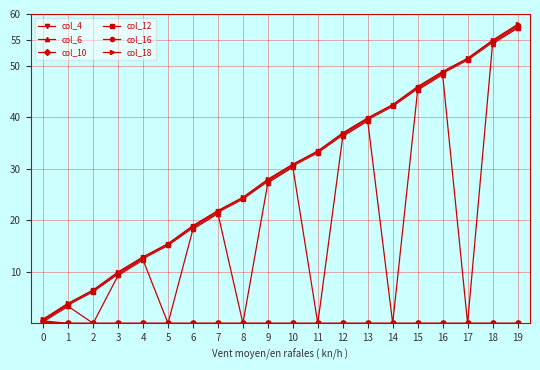

True or false: col_12 has a value of 18.5 at 6.

True